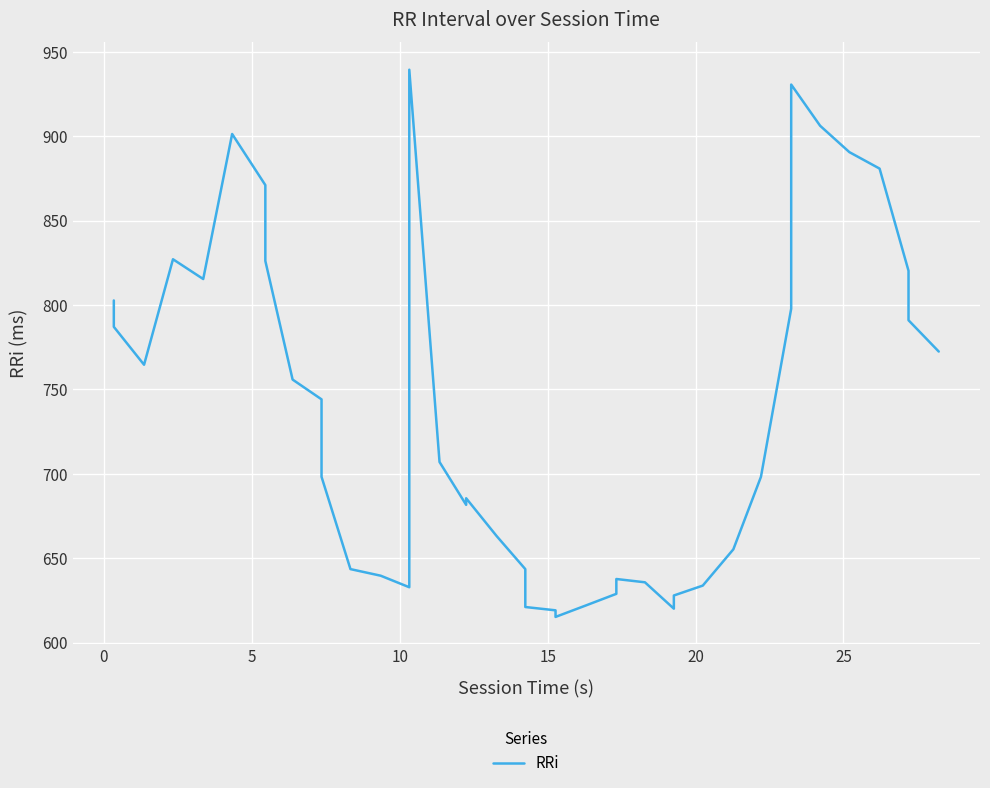

What is the average value?

735.9